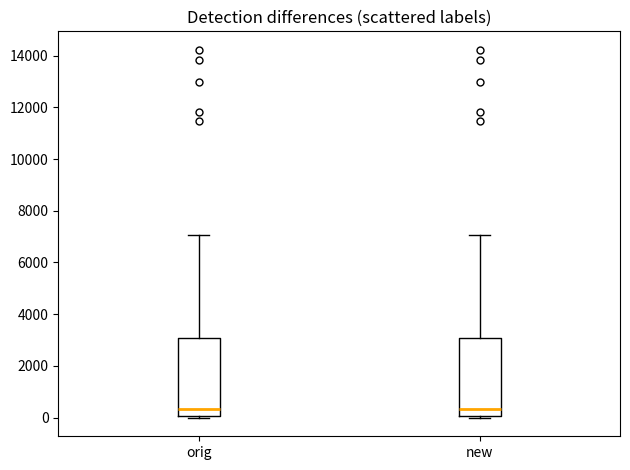

Reading left to right, transcribe this box plot: for each box, give where its median line is, the range the box spans, and where its two whiskers end, as read against the y-axis. The values are not printed on the chart, so give them approximately, as read against the axis.

orig: median 400, box 0 to 3000, whiskers 0 (just below the box's lower edge) to 7000
new: median 400, box 0 to 3000, whiskers 0 (just below the box's lower edge) to 7000